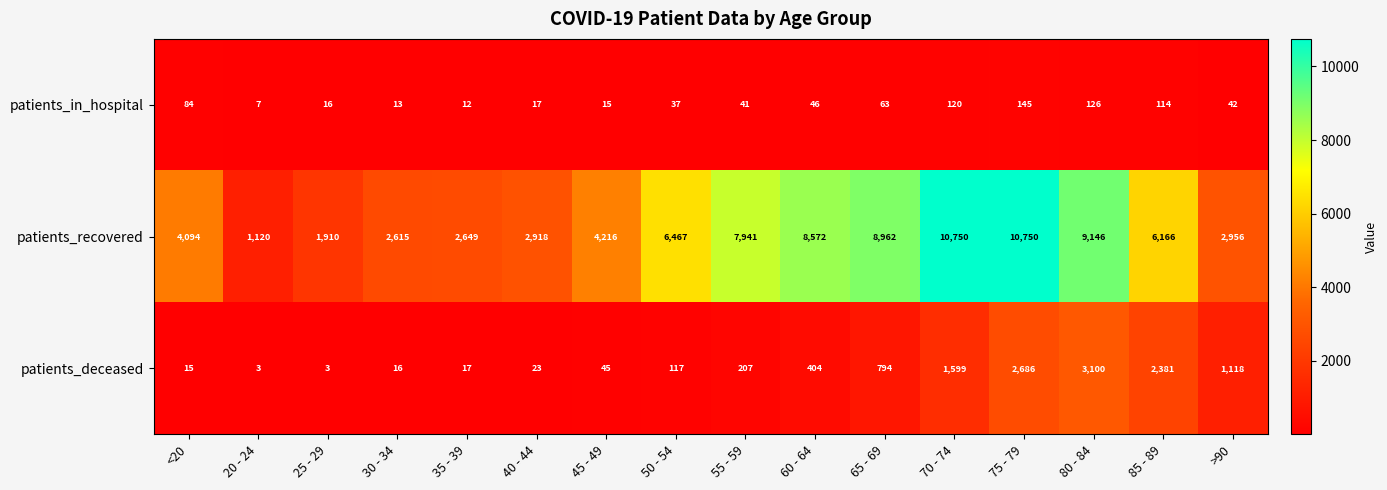

What is the lowest value of the patients_deceased series?

3